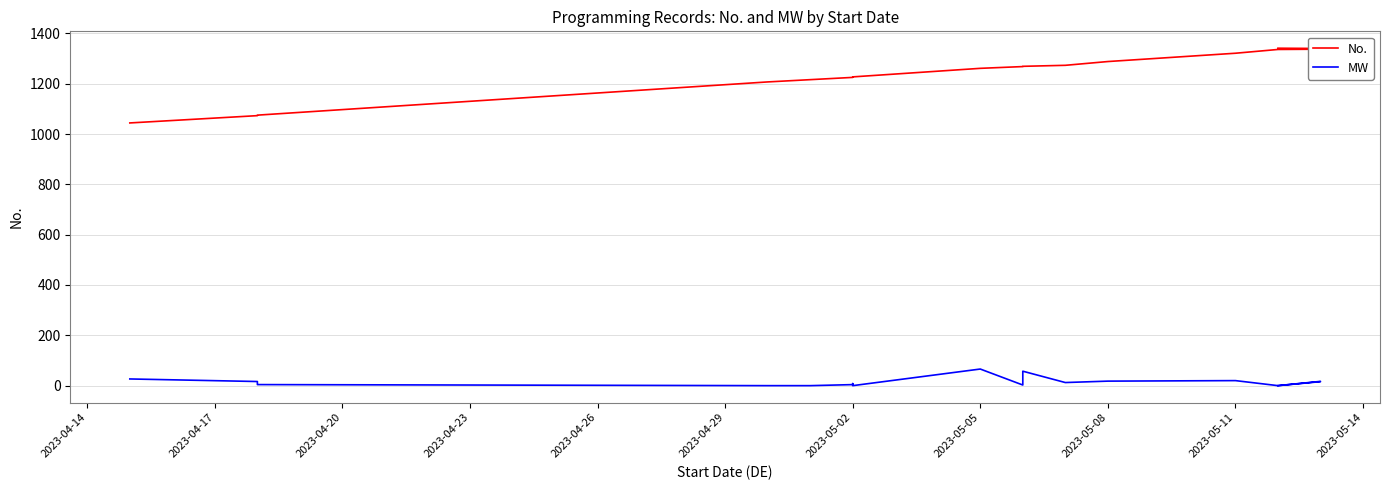

Reading left to right, extract all data points from this chart.

No.: 1044.0	1073.0	1074.0	1075.0	1207.0	1216.0	1225.0	1226.0	1227.0	1261.0	1268.0	1269.0	1273.0	1288.0	1321.0	1336.0	1337.0	1340.0	1341.0
MW: 26.6	16.4	4.4	4.2	0.0	0.0	4.1	8.2	0.0	66.0	2.5	57.4	12.3	18.0	20.0	0.0	15.8	17.0	0.0